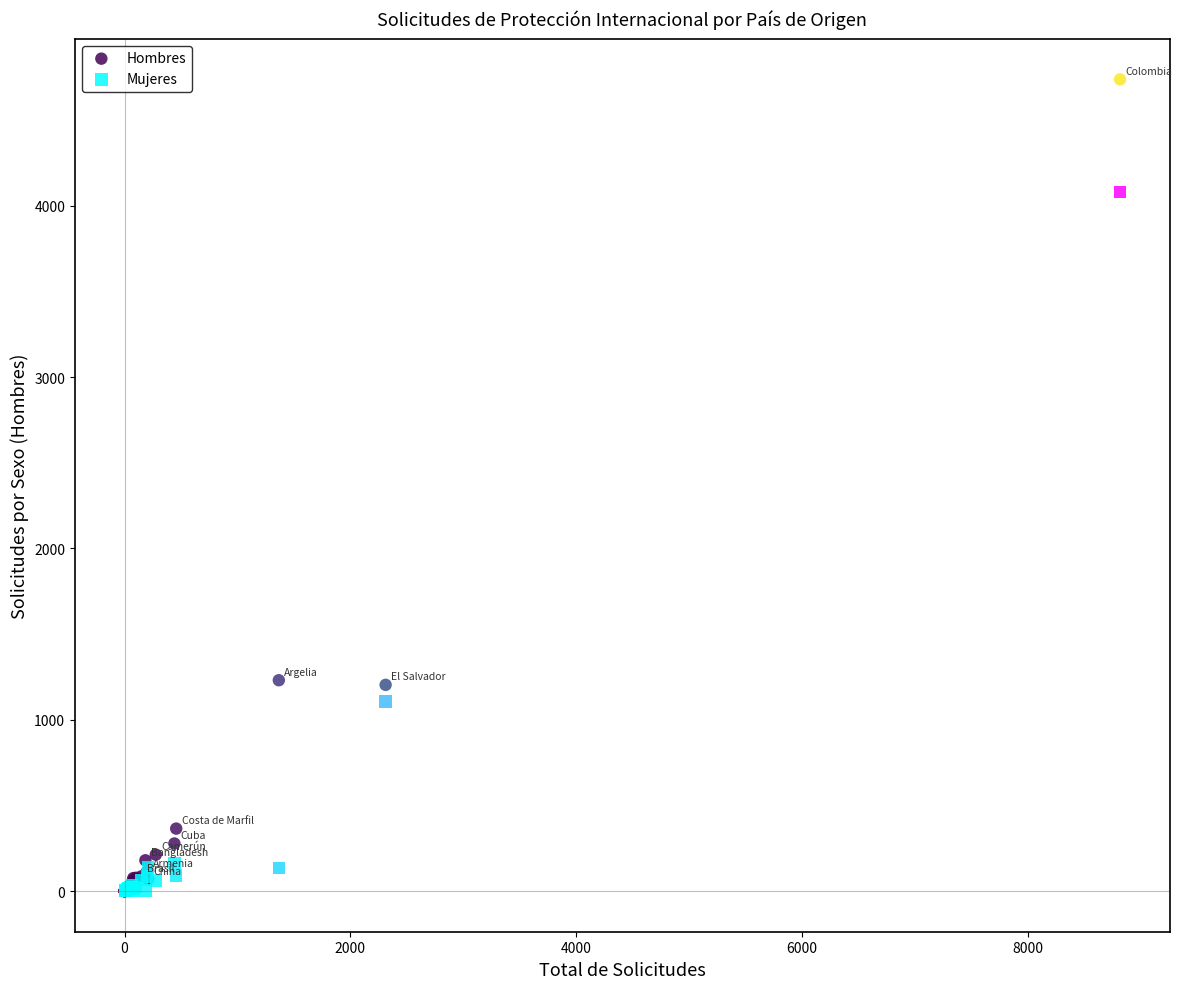

Which series has the largest Y range (max minus min)?

Hombres